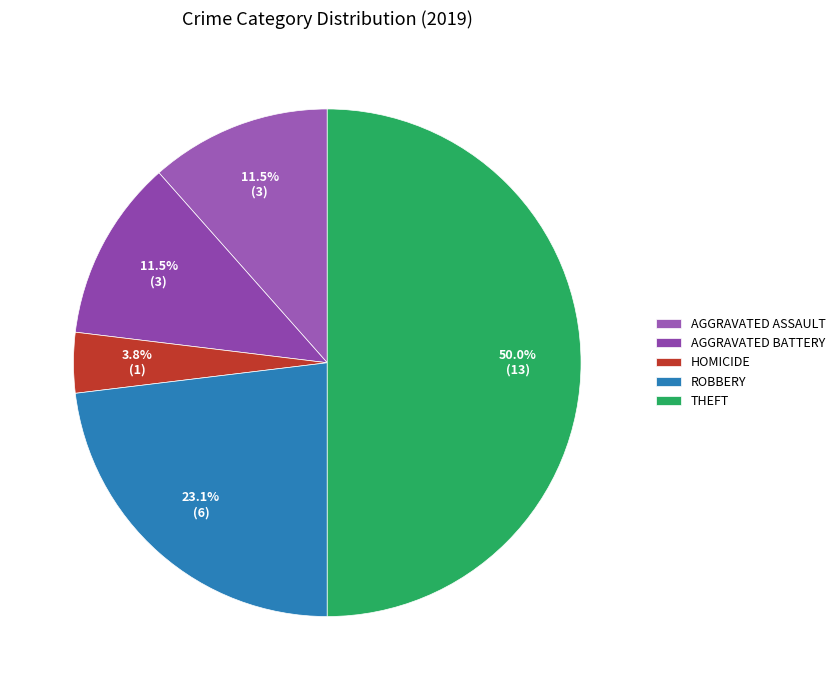

What is the smallest slice in the pie chart?

HOMICIDE